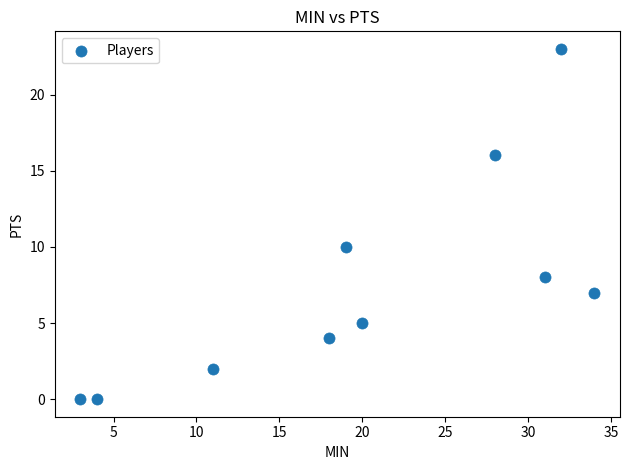

What is the range of Y values (max minus min)?

23